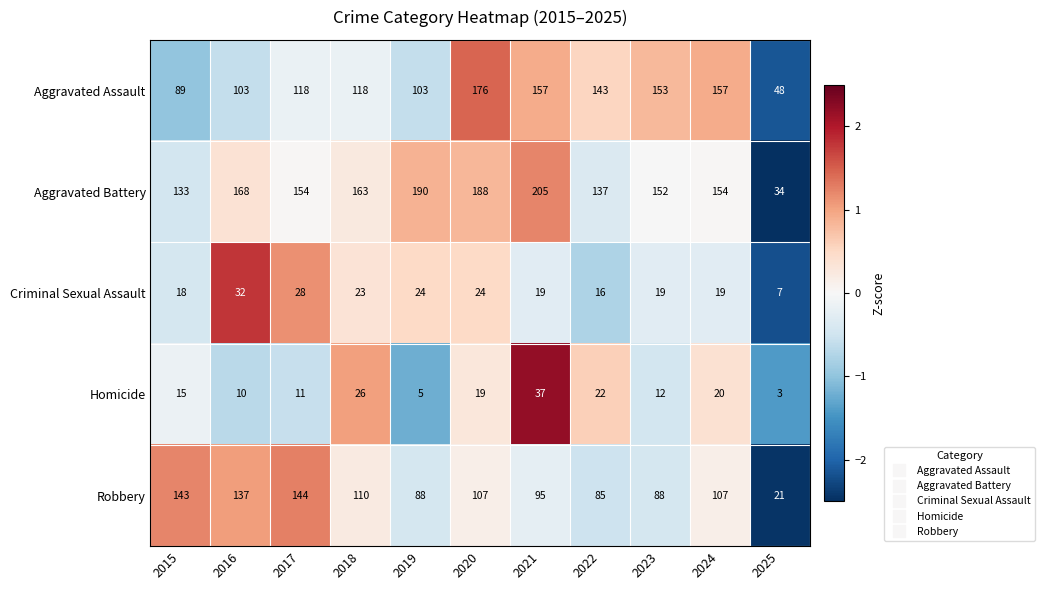

Rank the series at 2023 from lowest to highest value.

Homicide, Criminal Sexual Assault, Robbery, Aggravated Battery, Aggravated Assault